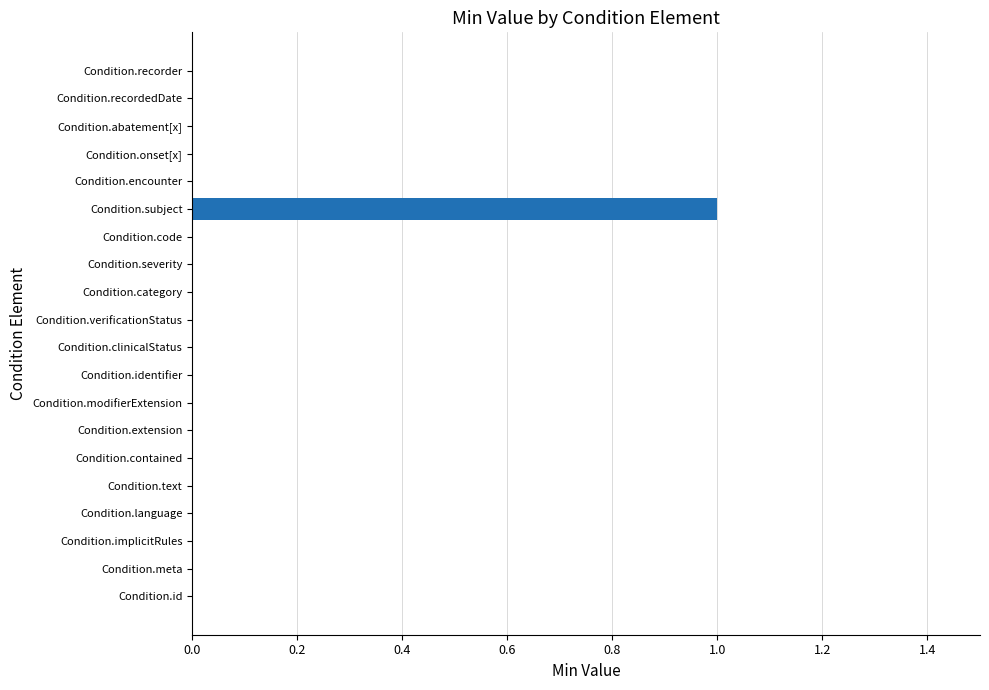

Which has a higher value, Condition.recordedDate or Condition.subject?

Condition.subject